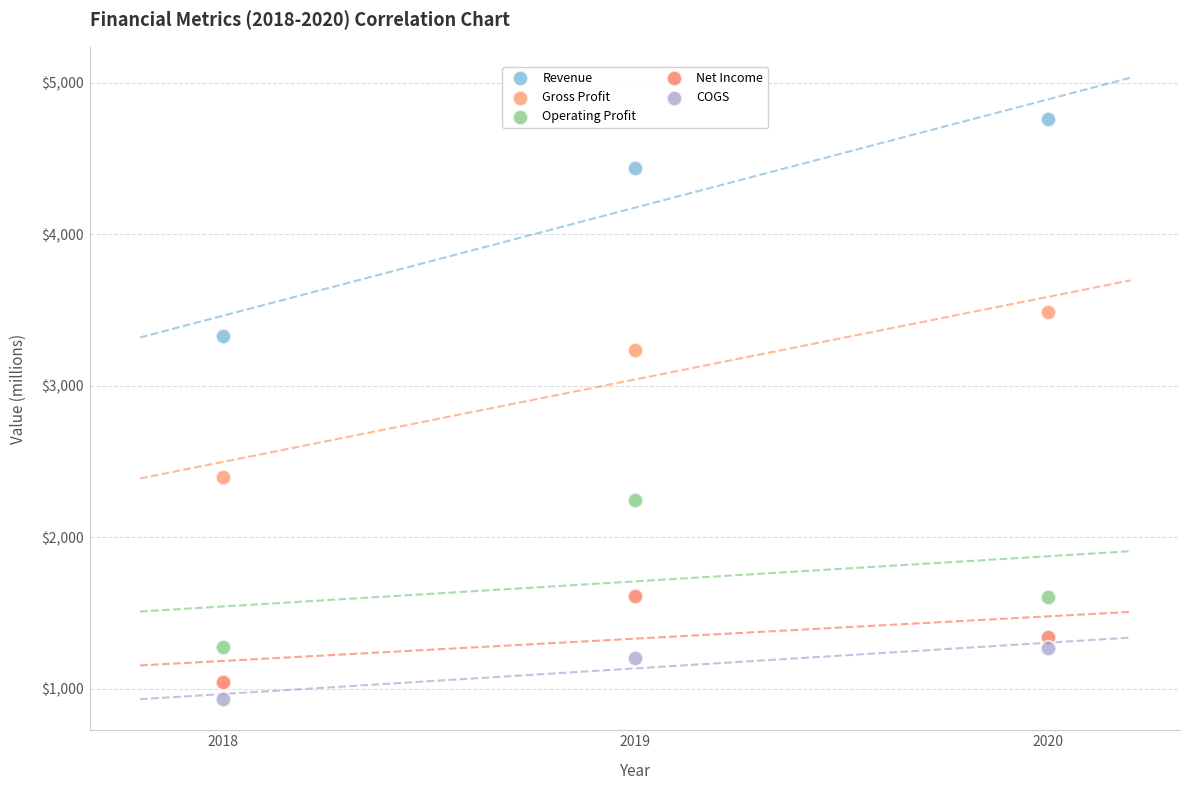

Across all data points, what is the range of X values (max minus min)?

2.0